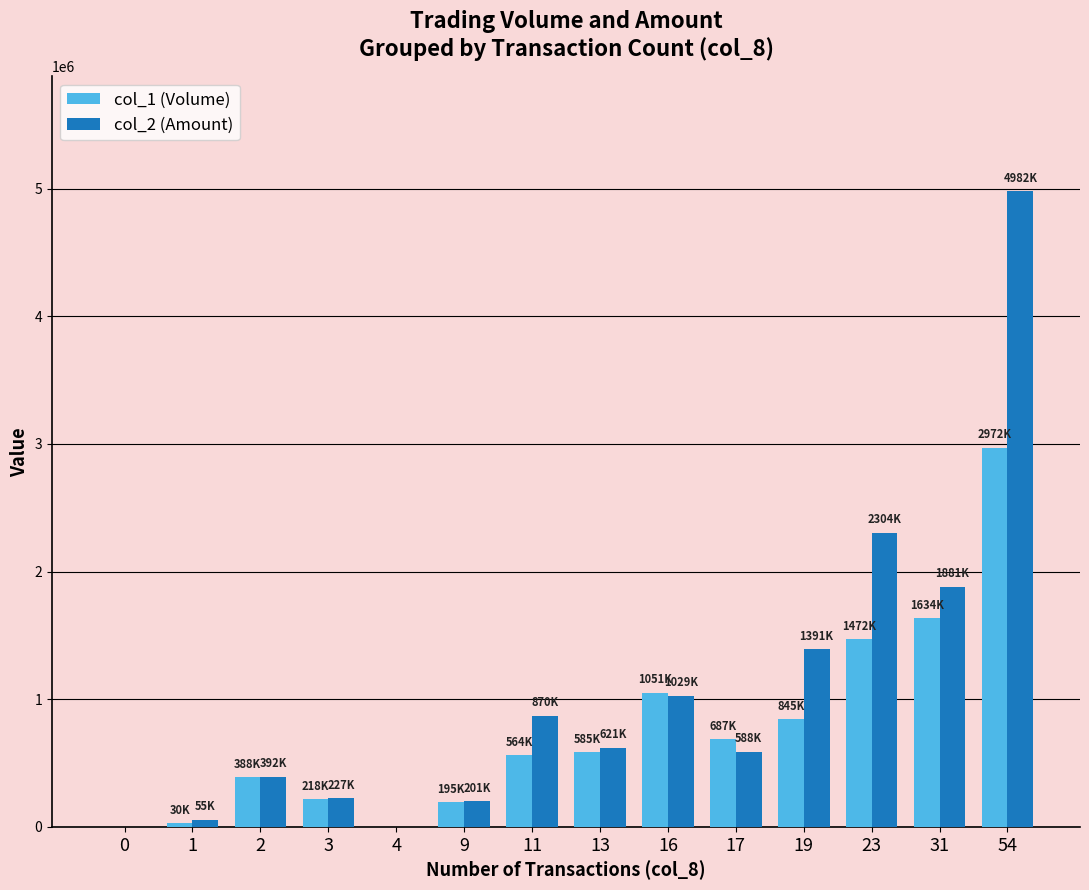

How many distinct data groups are displayed?

2